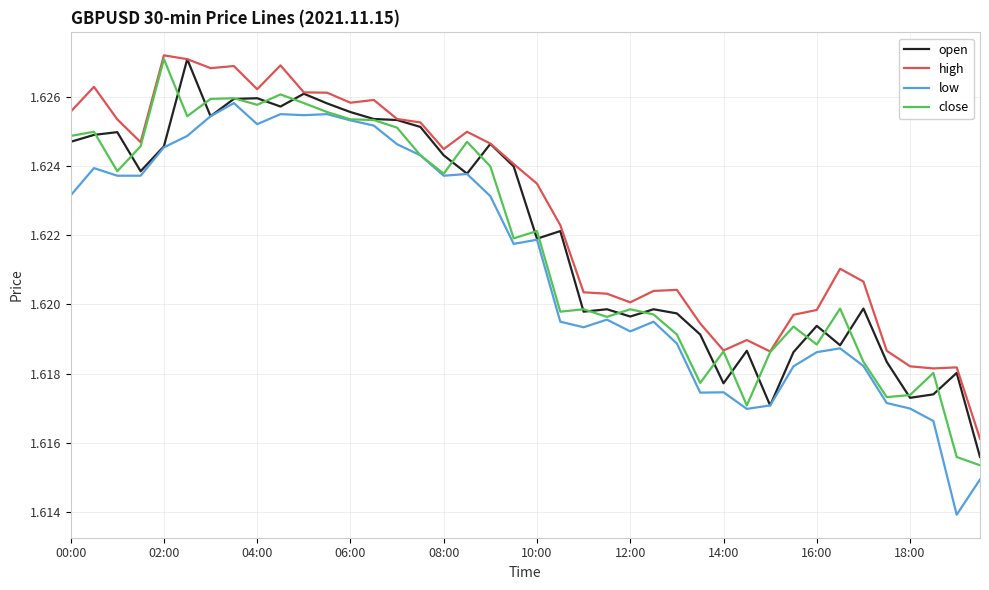

True or false: low and high cross at least once.

False